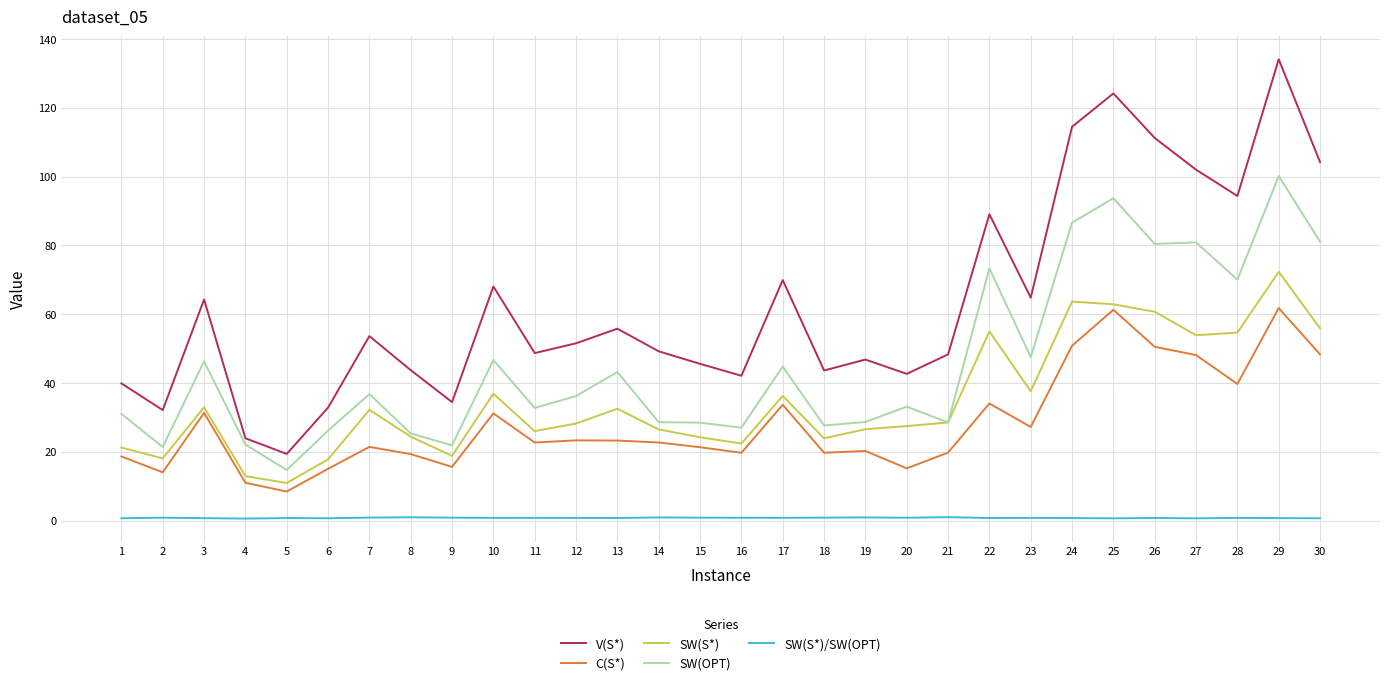

Rank the series by their maximum value, from highest to lowest.

V(S*), SW(OPT), SW(S*), C(S*), SW(S*)/SW(OPT)